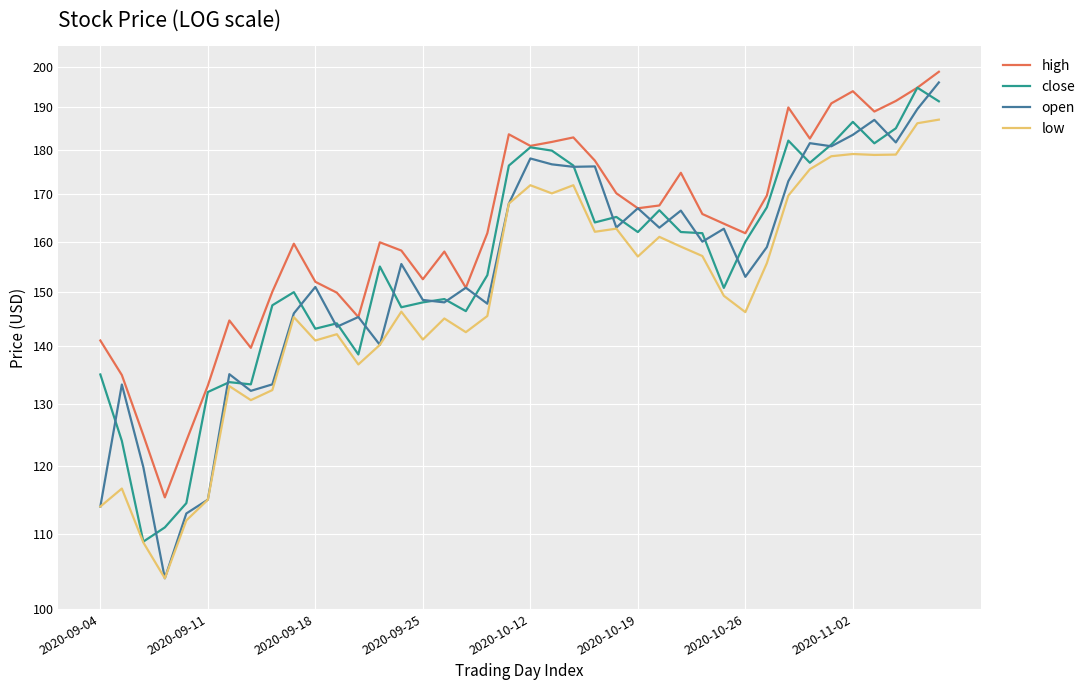

What is the difference between the highest and lowest values at 2020-09-11?

18.2